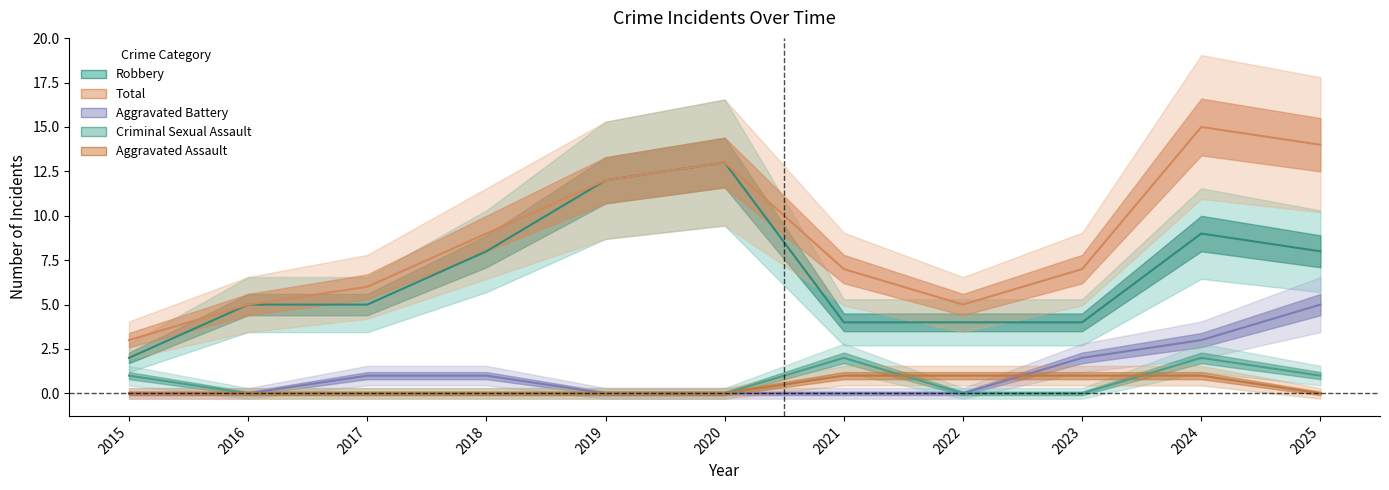

What is the difference between the maximum and minimum values in the Total series?

12